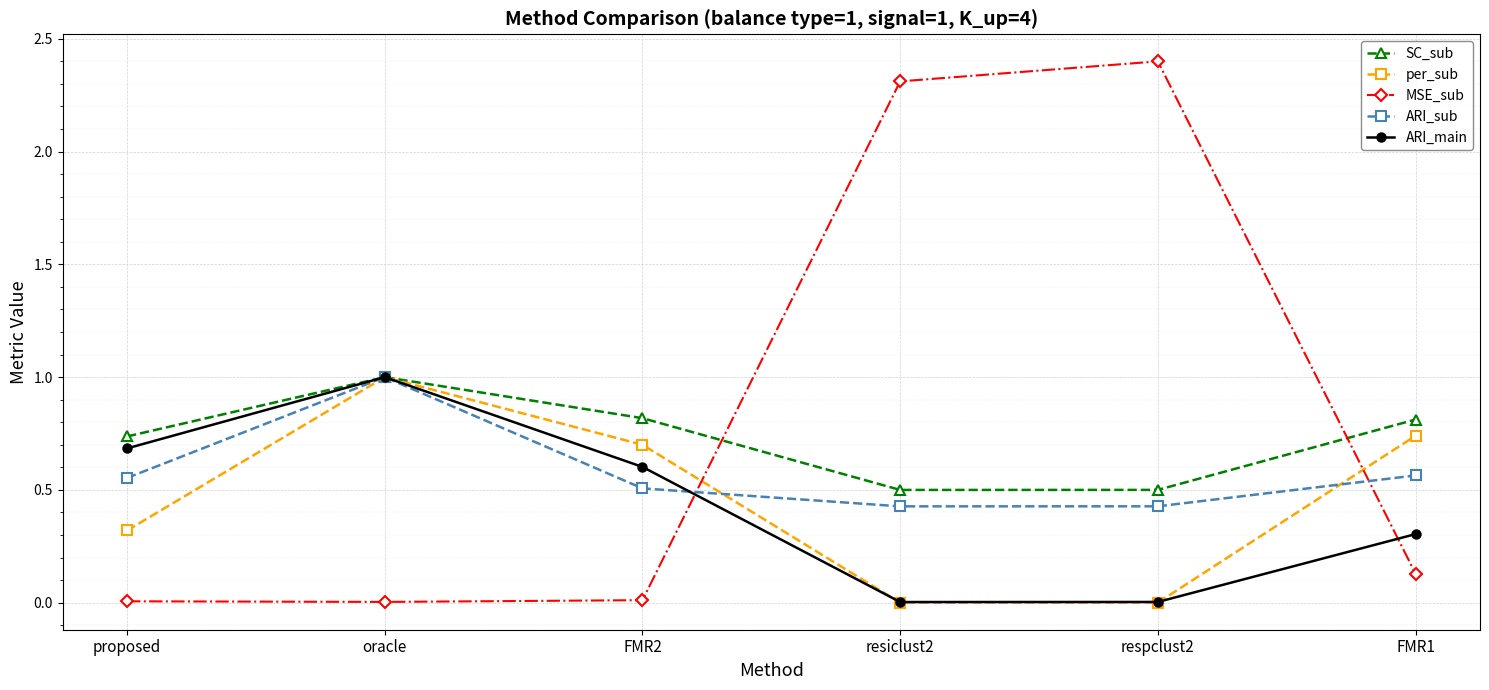

Is it true that ARI_main equals 0.3 at FMR1?

True